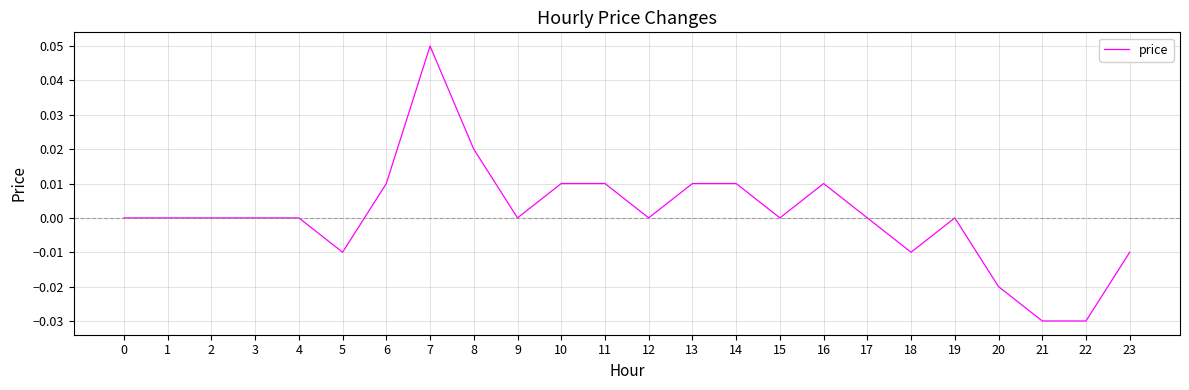

How many lines are shown in the chart?

1